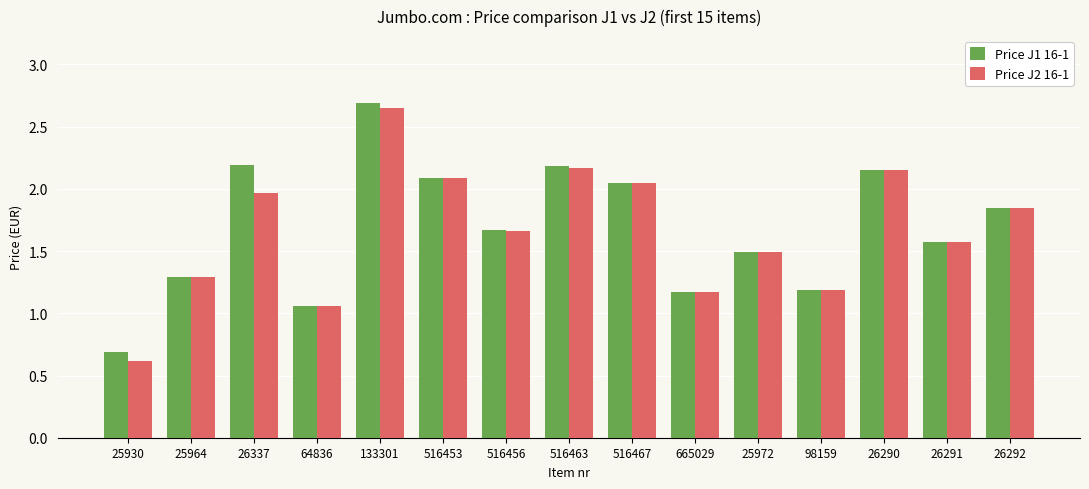

What is the highest value of the Price J1 16-1 series?

2.7